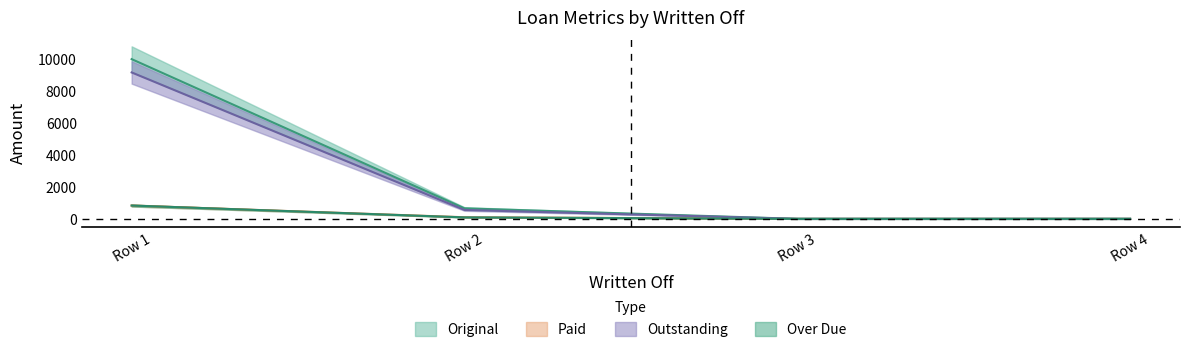

List the series in order of their peak value, highest first.

Original, Outstanding, Paid, Over Due